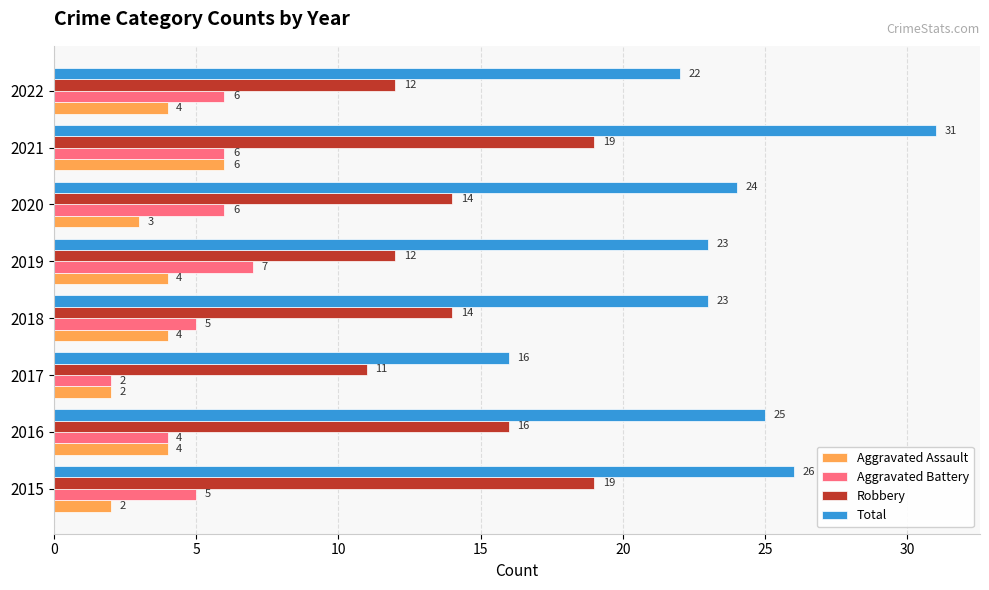

Is it true that Aggravated Assault equals 4 at 2022?

True